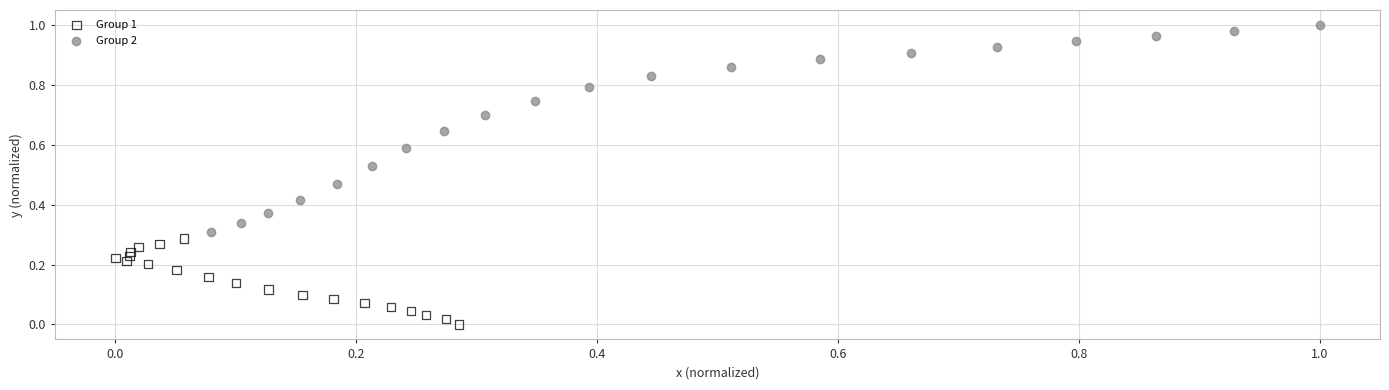

Which series contains the lowest Y value?

Group 1